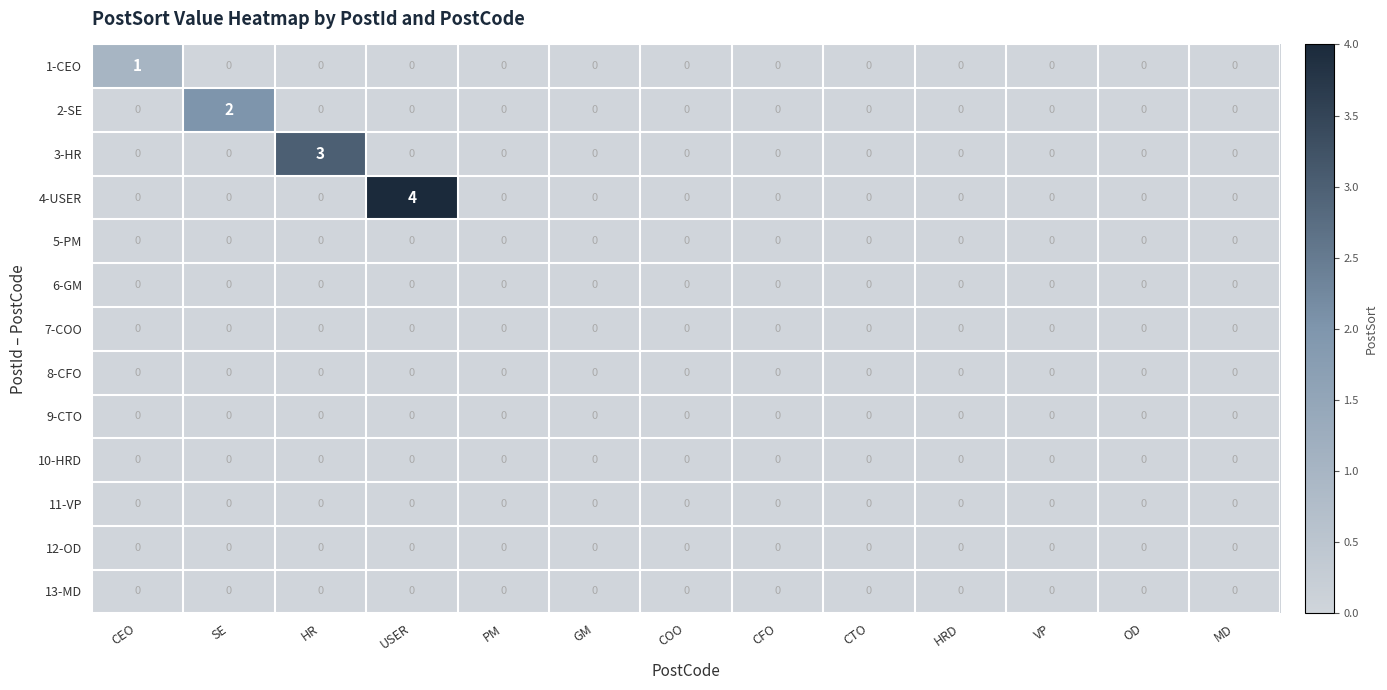

How many 3-HR values are between 0 and 1?

12